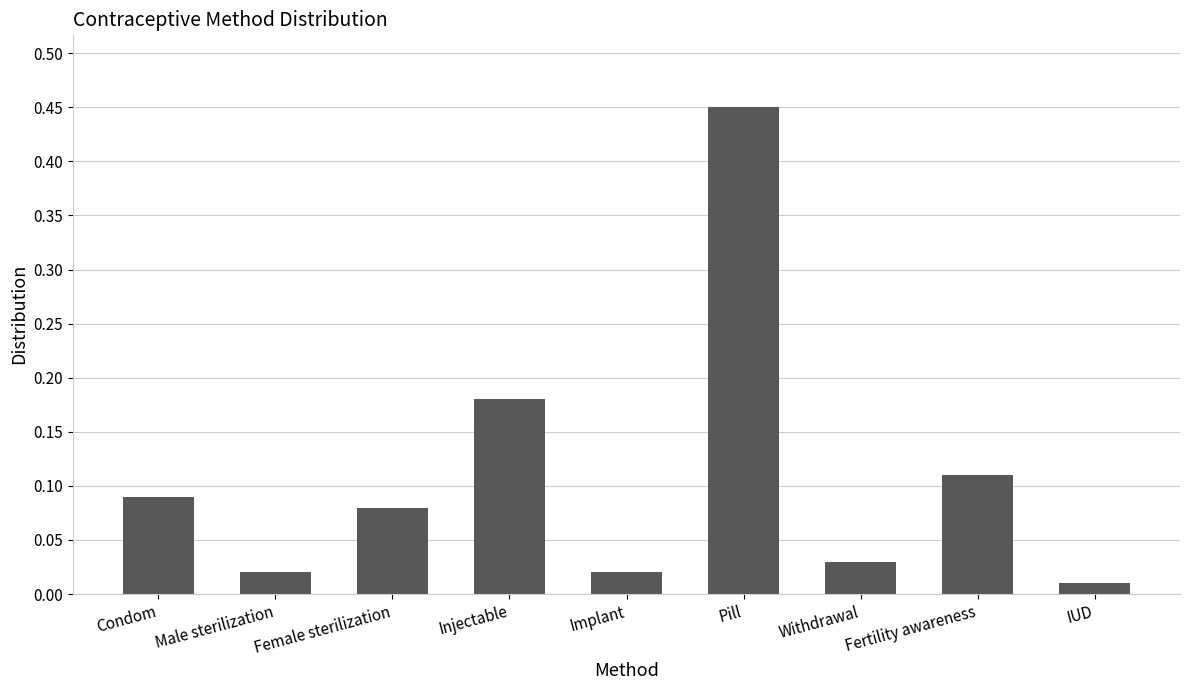

Which label corresponds to the largest value in the chart?

Pill